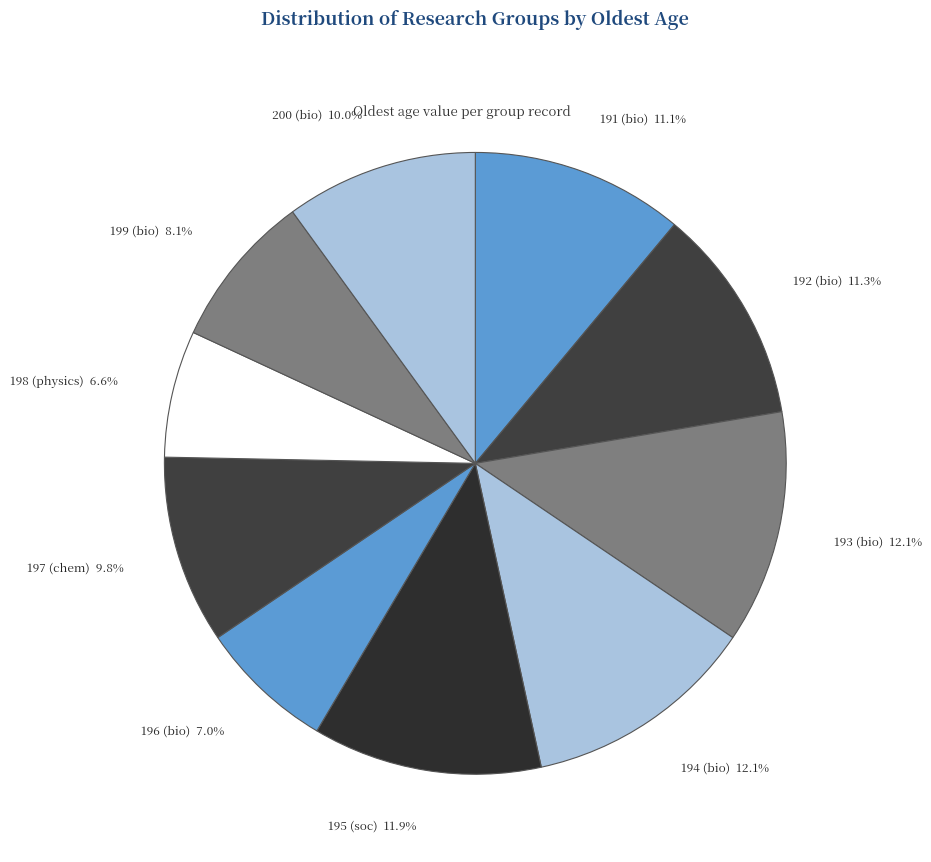

What portion of the pie excludes 191 (bio)?

88.9%